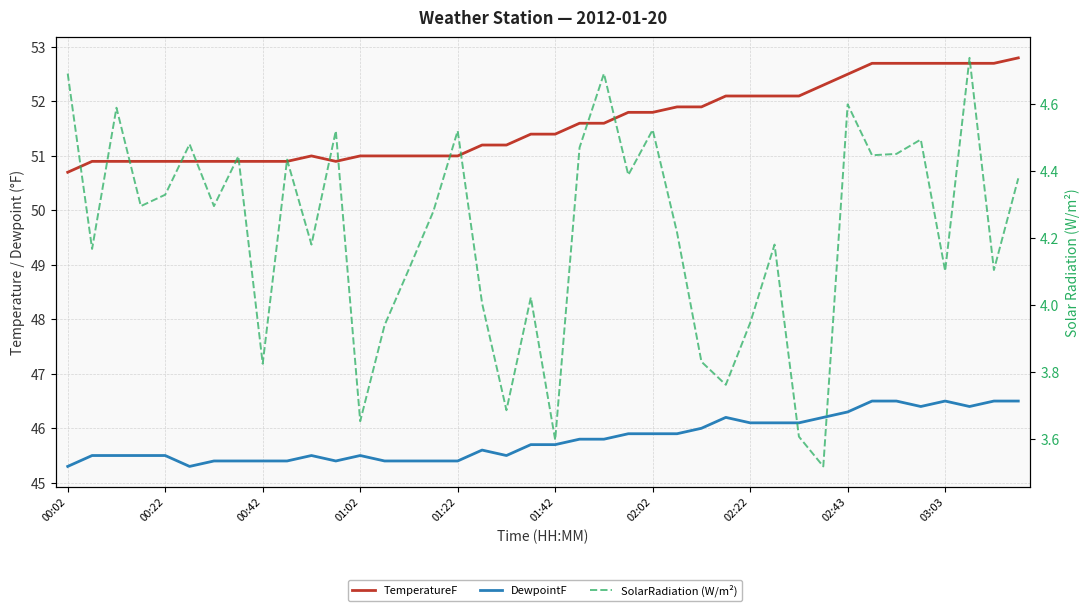

What is the difference between the SolarRadiation (W/m²) values at 26 and 36?

0.3